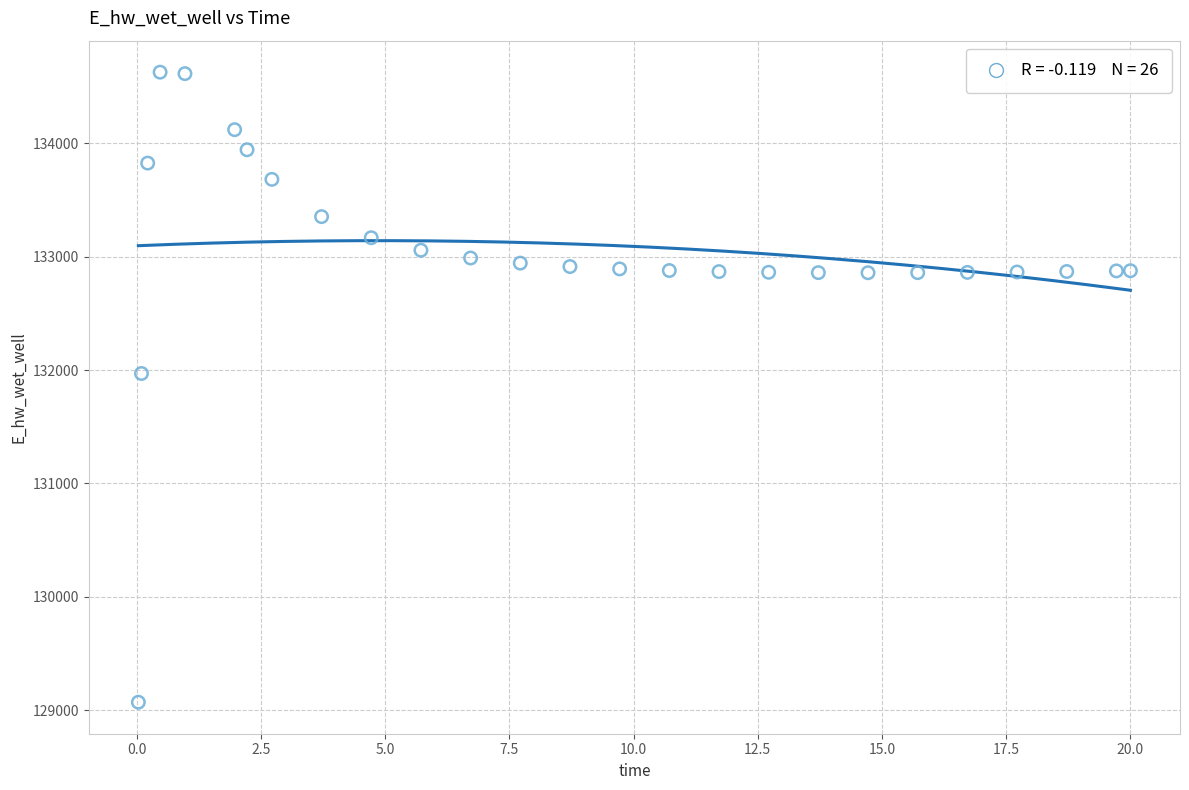

What Y value in the scatter plot is closest to 131848?

131969.8